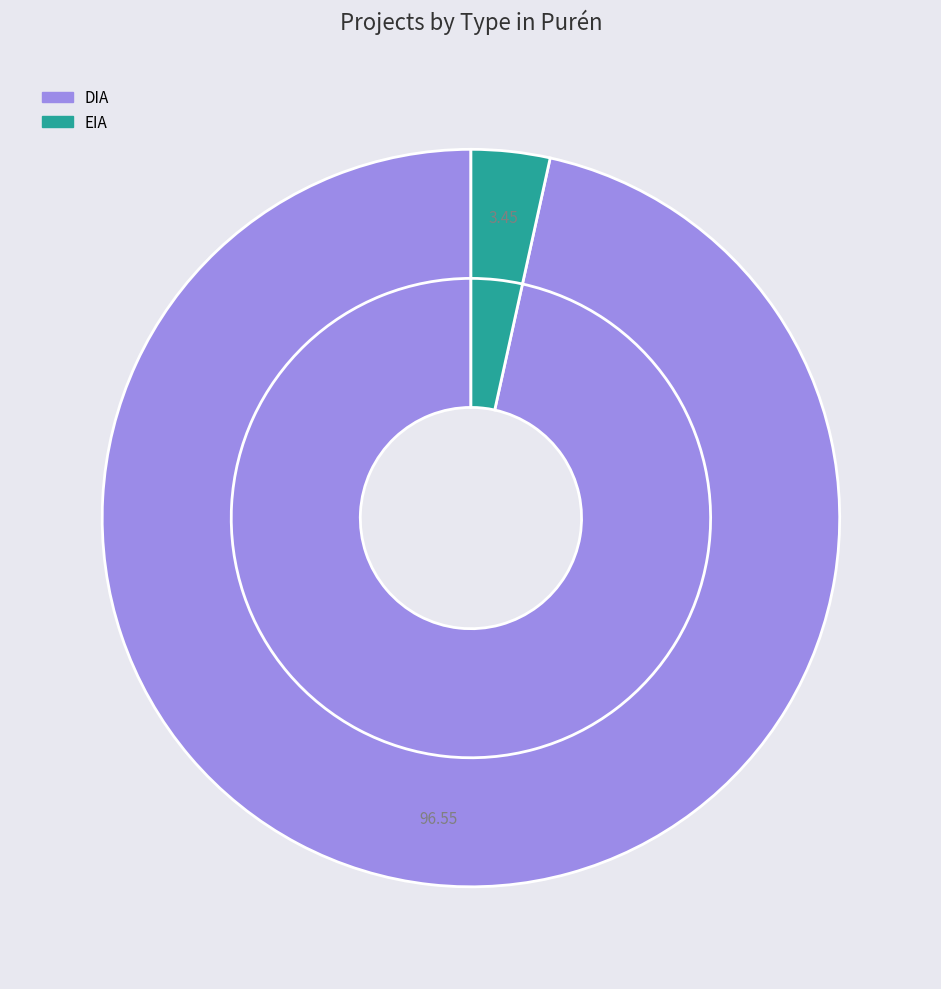

What percentage is the DIA slice, to the nearest percent?

97%